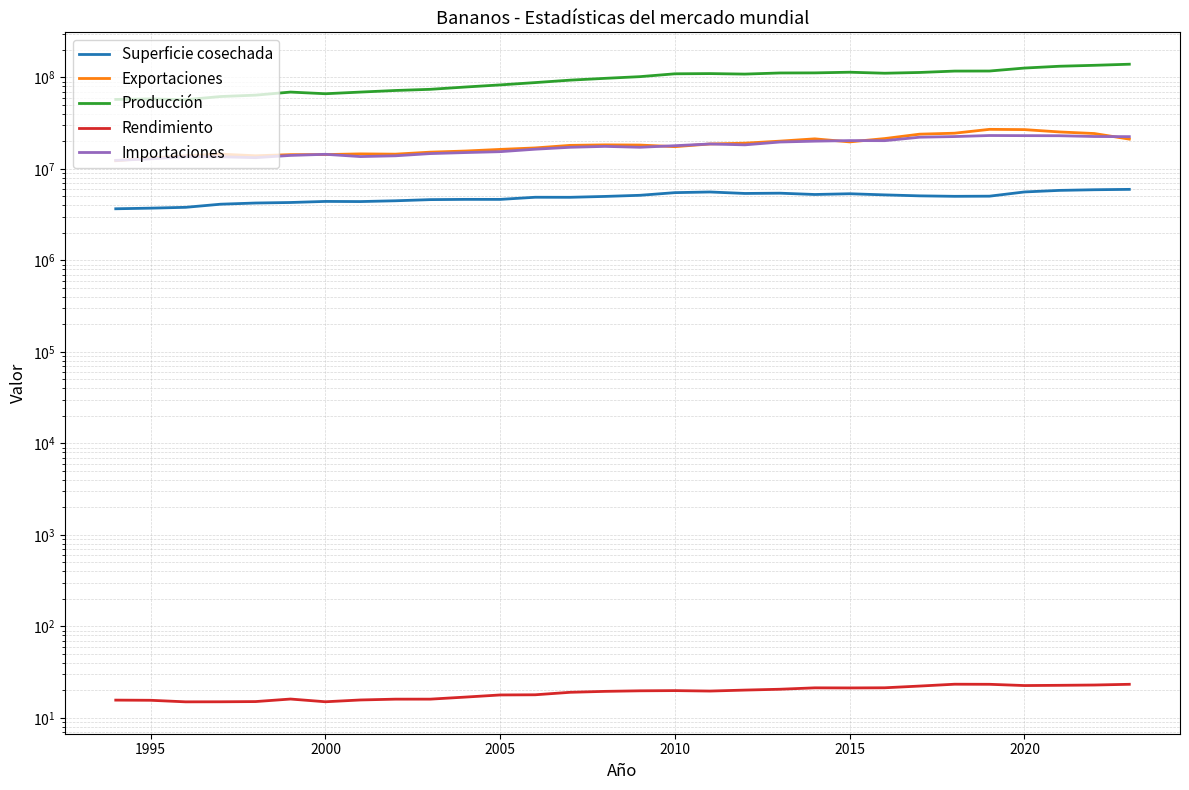

How many lines are shown in the chart?

5